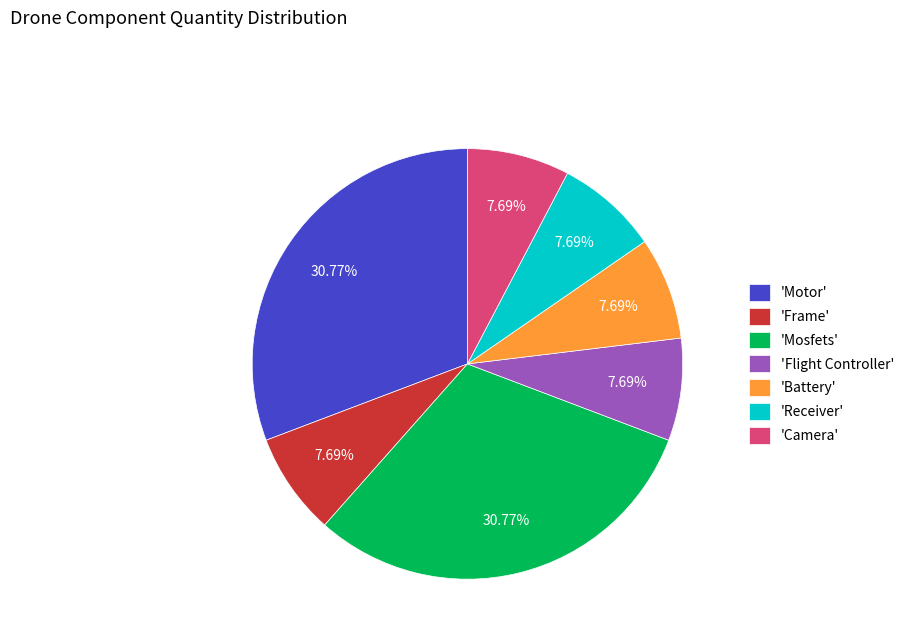

Does 'Flight Controller' account for over 50% of the chart?

No